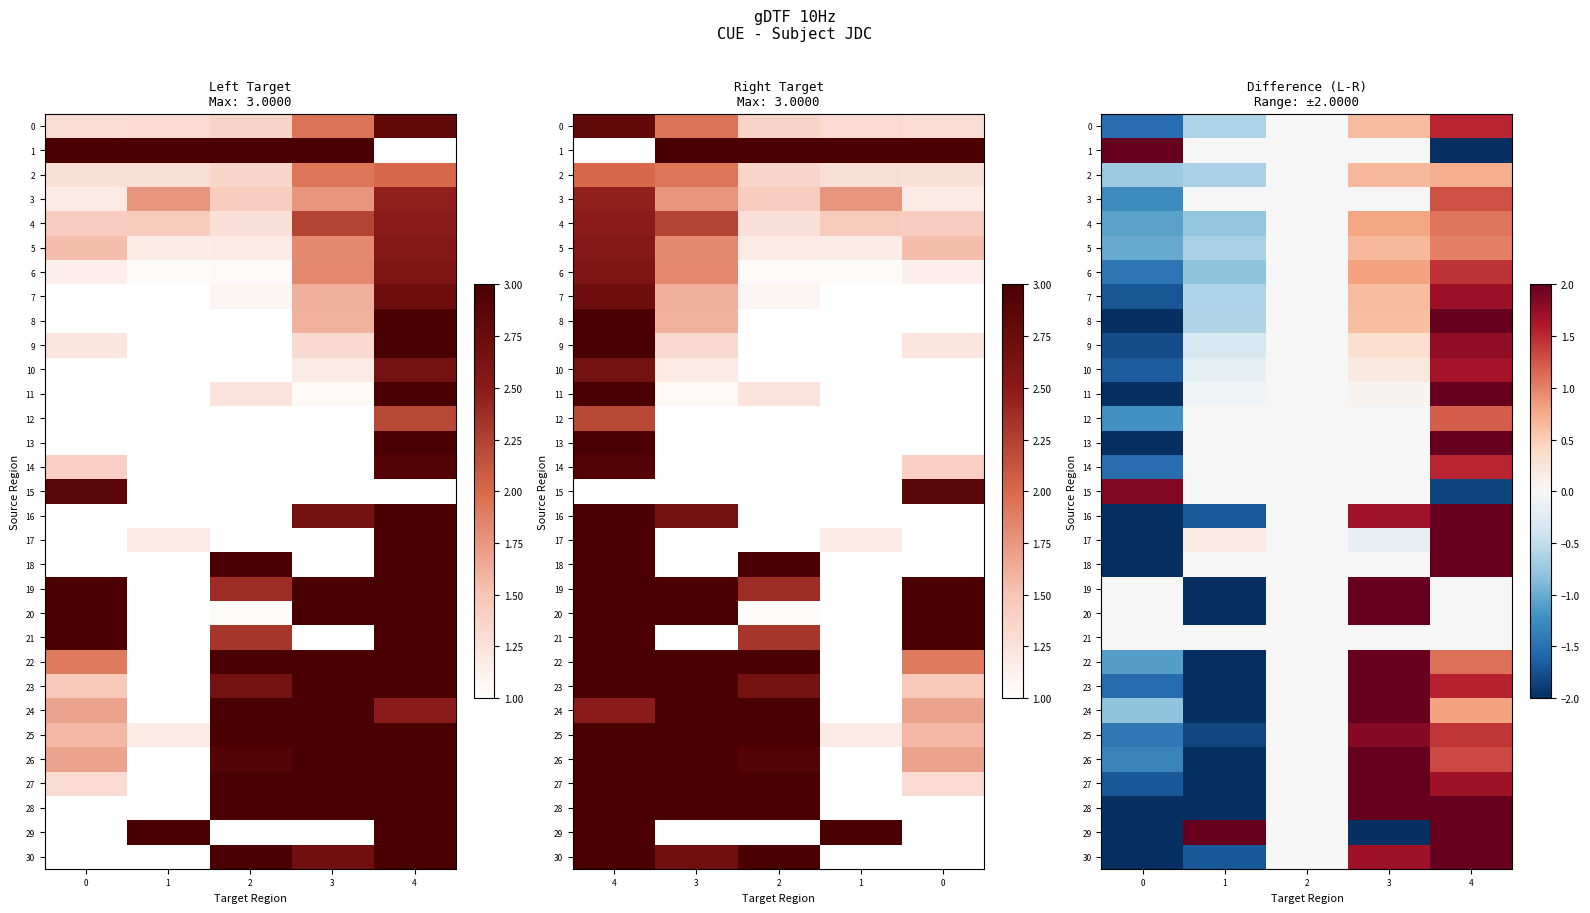

What is the maximum value for 13?

2.0